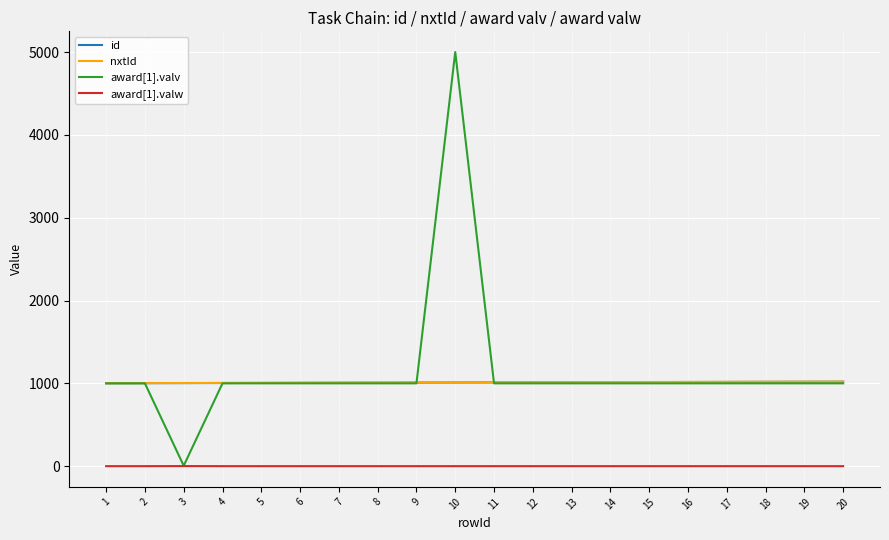

What is the spread (max minus min) of values at 1?

1002